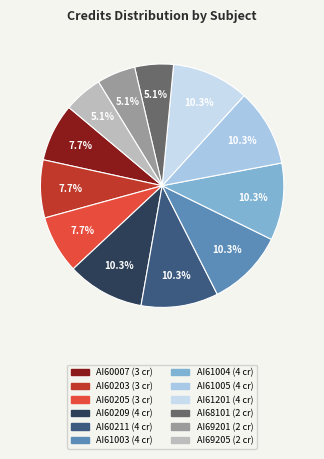

Which slice is the smallest?

AI68101